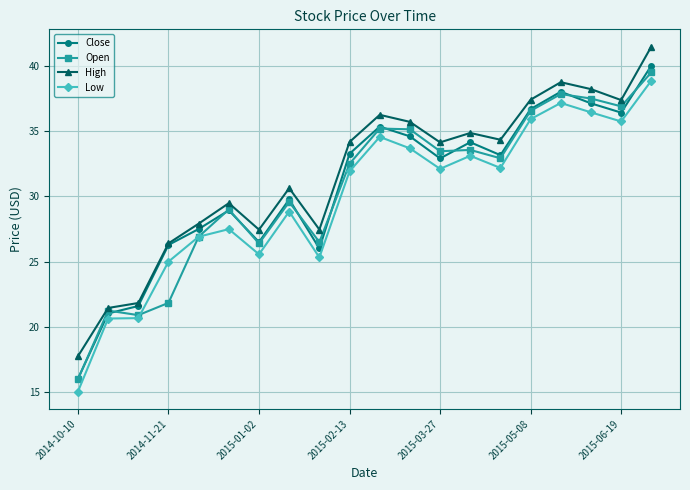

Which series has the widest spread of values?

Close